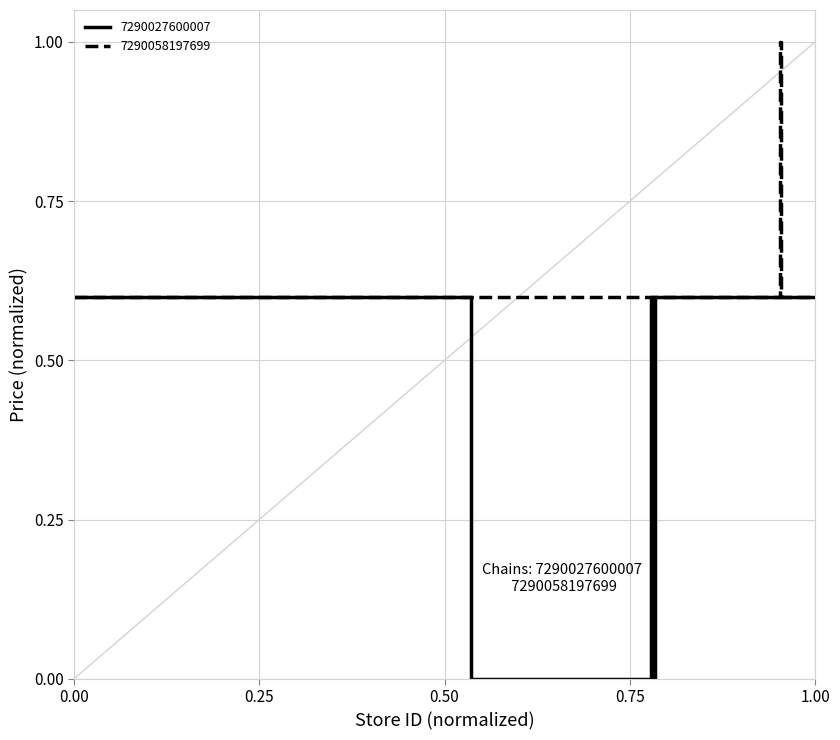

What is the lowest value of the 7290058197699 series?

0.6